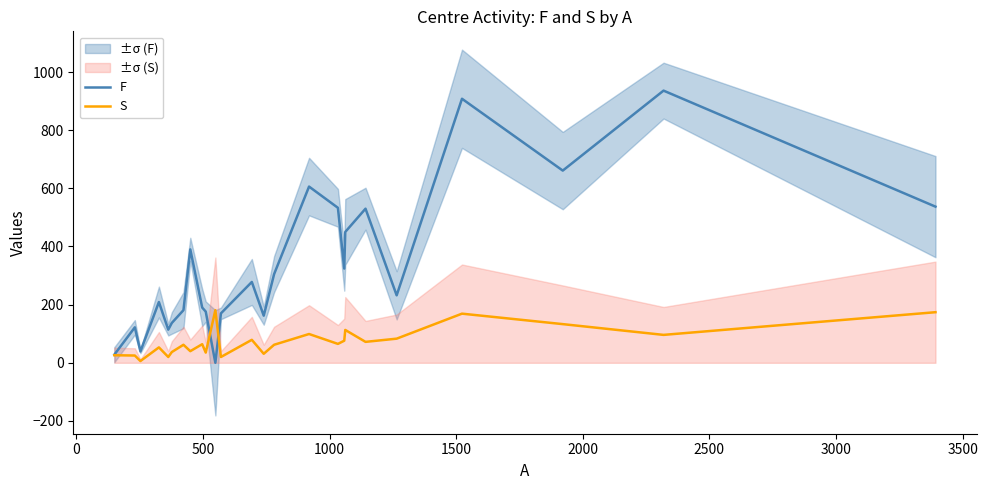

At how many categories does at least one series exceed 591?

4